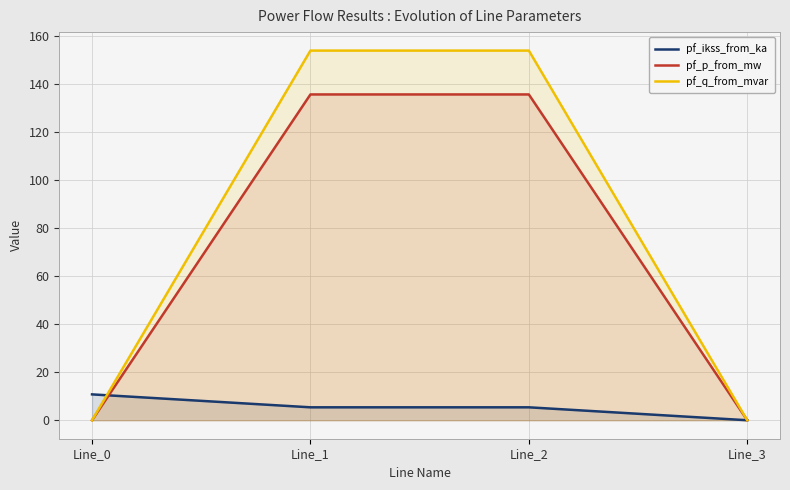

Which series has the largest range (max minus min)?

pf_q_from_mvar